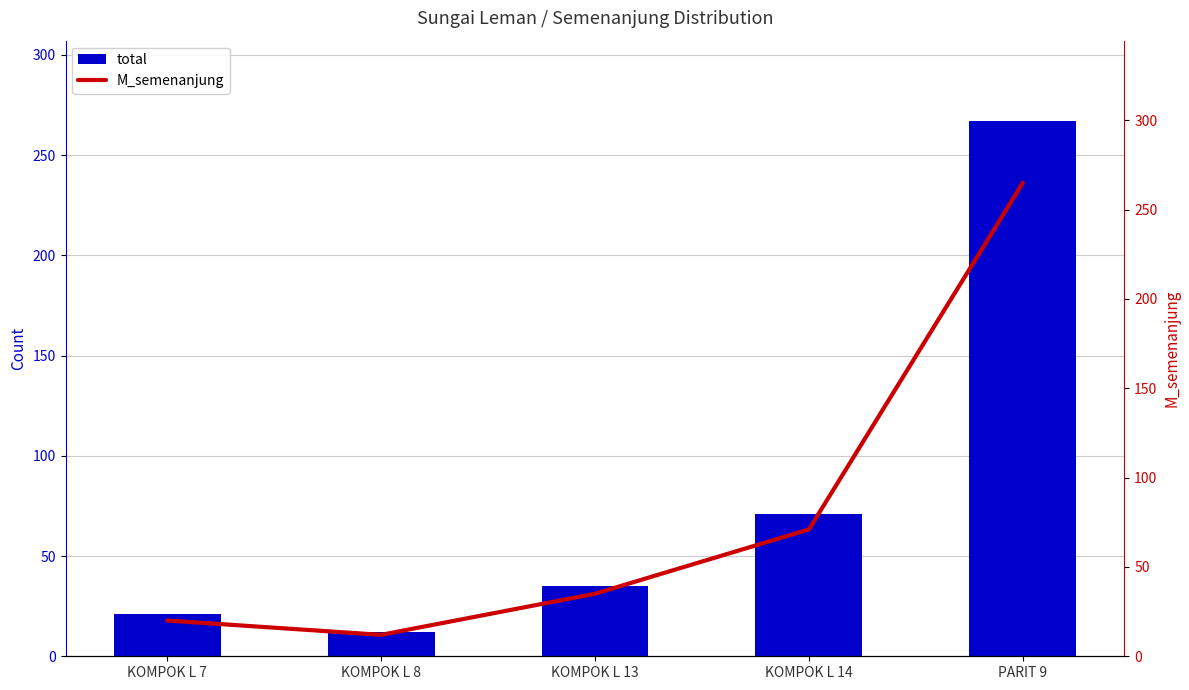

True or false: total has a value of 20 at KOMPOK L 8.

False